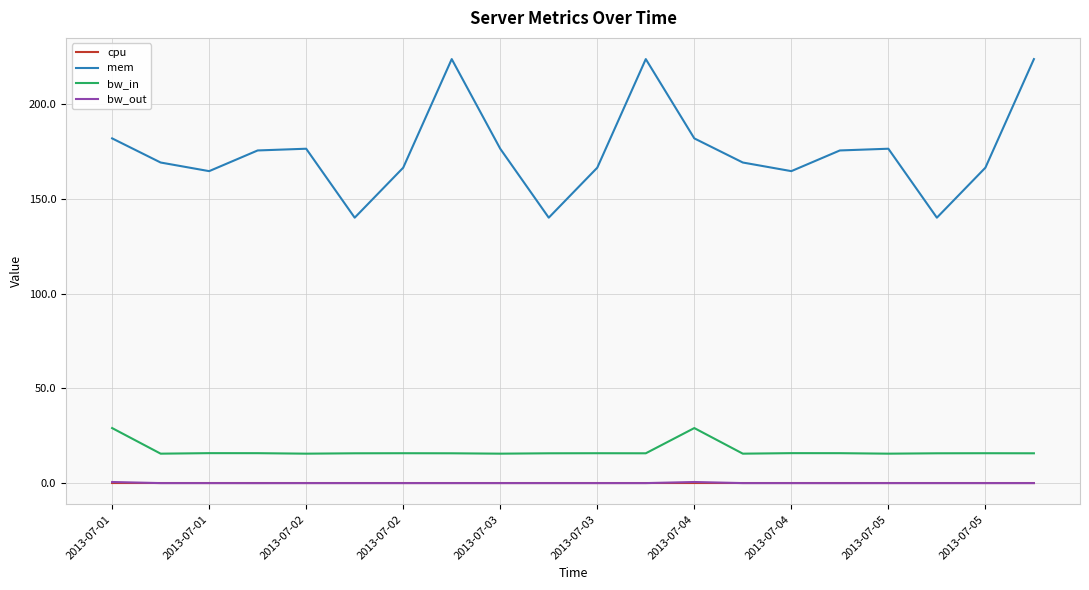

Which series has the widest spread of values?

mem